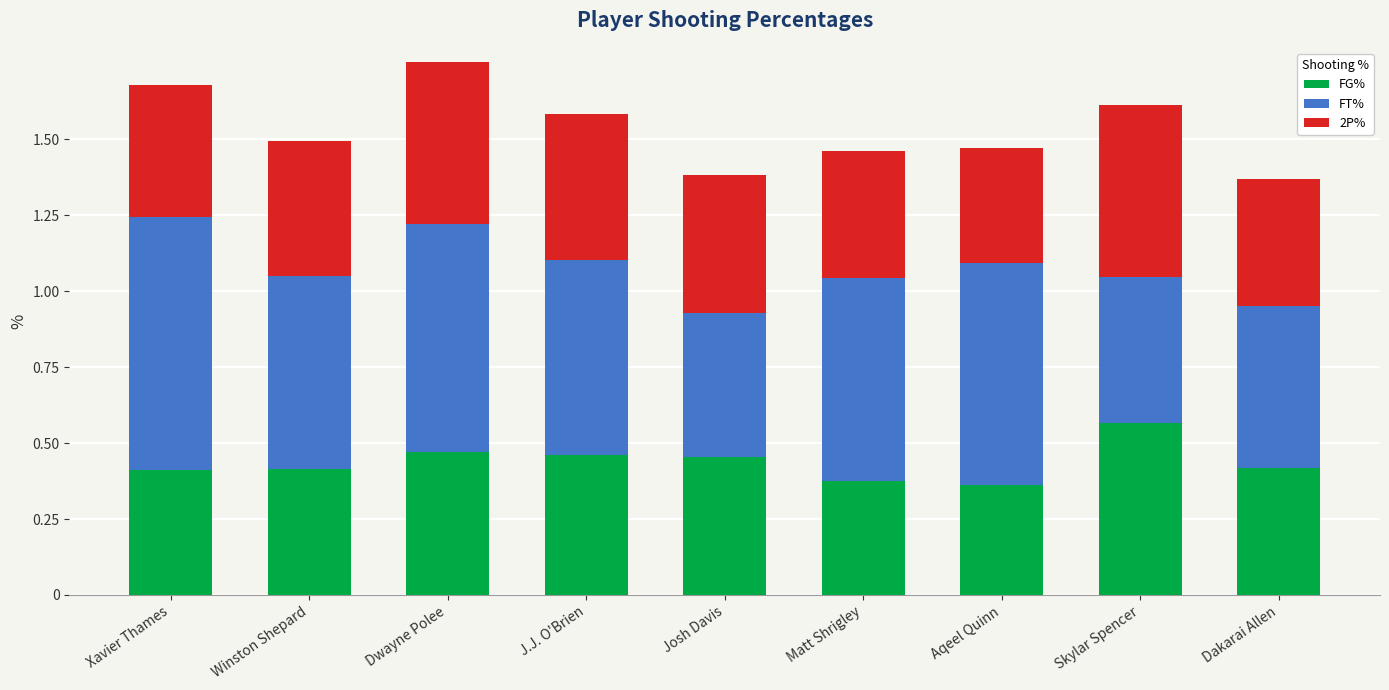

What is the sum of the FG% values at Dakarai Allen and Skylar Spencer?

1.0